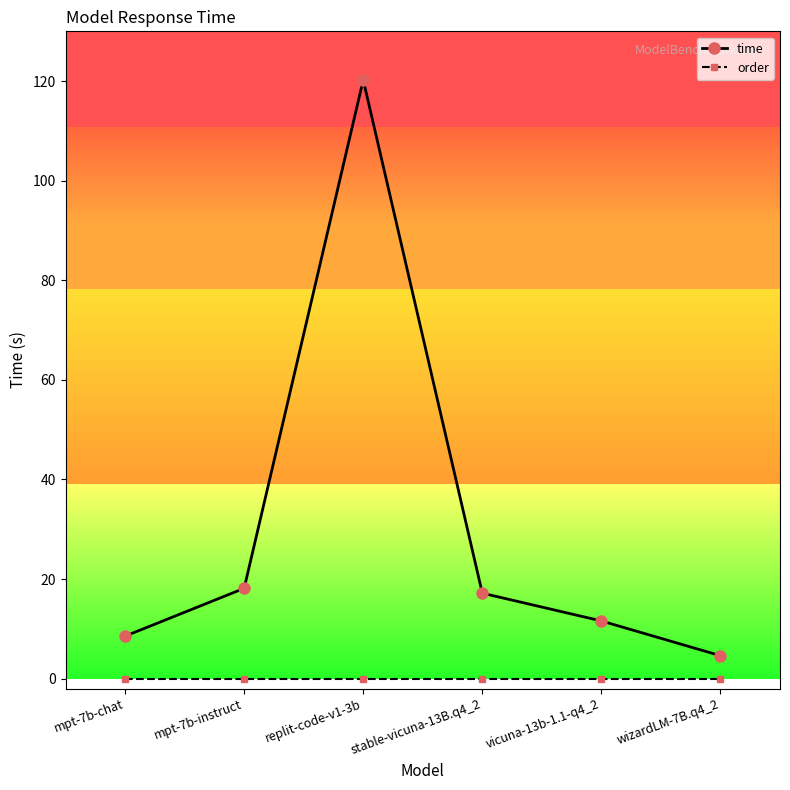

Reading left to right, transcribe all the data shown in this chart.

time: mpt-7b-chat=8.5	mpt-7b-instruct=18.1	replit-code-v1-3b=120.2	stable-vicuna-13B.q4_2=17.2	vicuna-13b-1.1-q4_2=11.6	wizardLM-7B.q4_2=4.6
order: mpt-7b-chat=0.0	mpt-7b-instruct=0.0	replit-code-v1-3b=0.0	stable-vicuna-13B.q4_2=0.0	vicuna-13b-1.1-q4_2=0.0	wizardLM-7B.q4_2=0.0